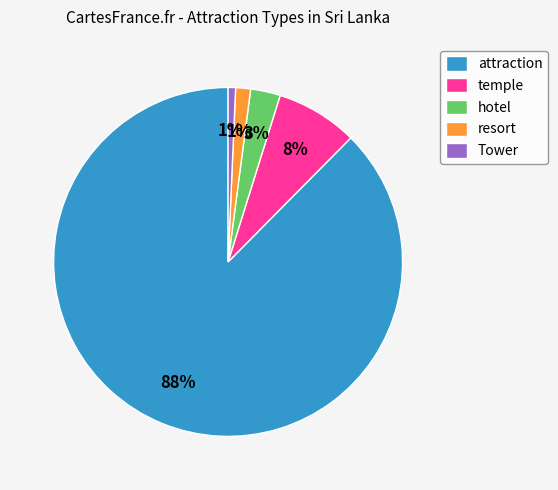

Is the sum of attraction and hotel greater than half?

Yes